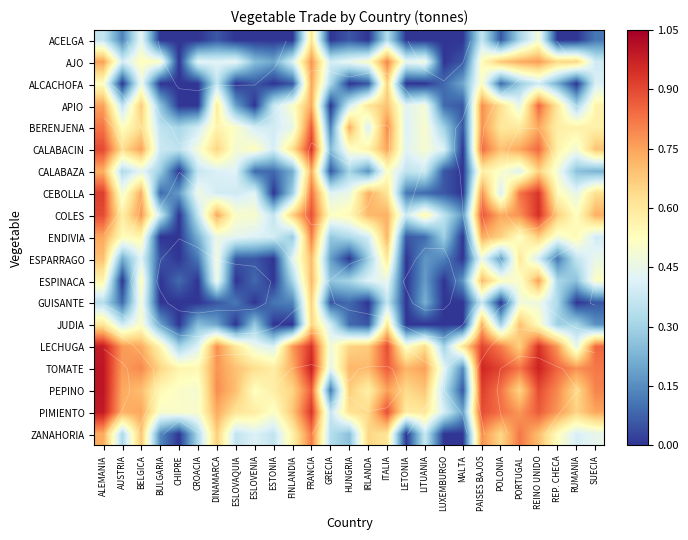

Is it true that PIMIENTO equals 0.8 at POLONIA?

True